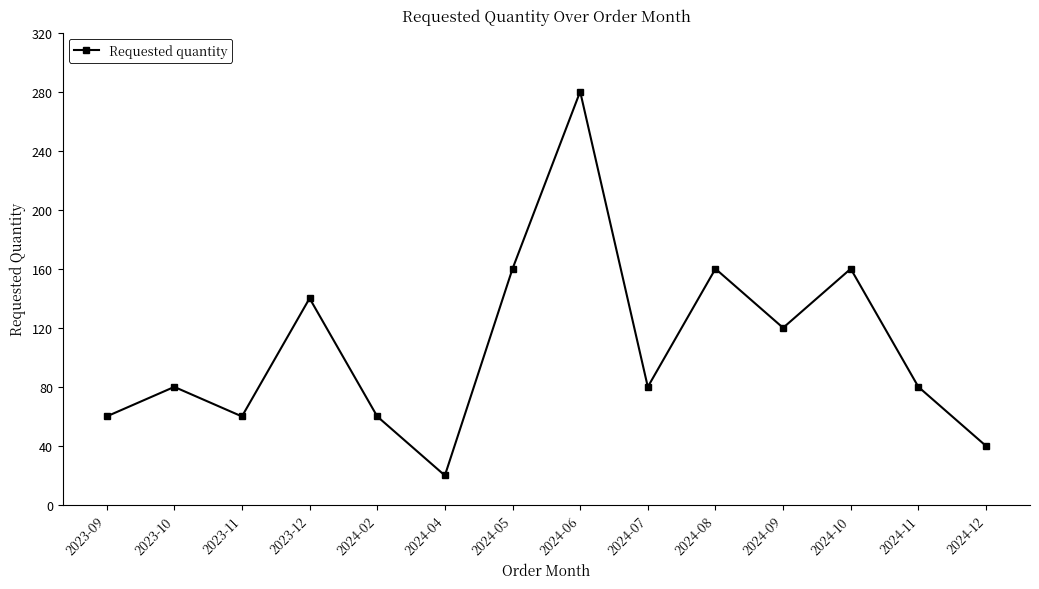

What is the minimum value shown in the chart?

20